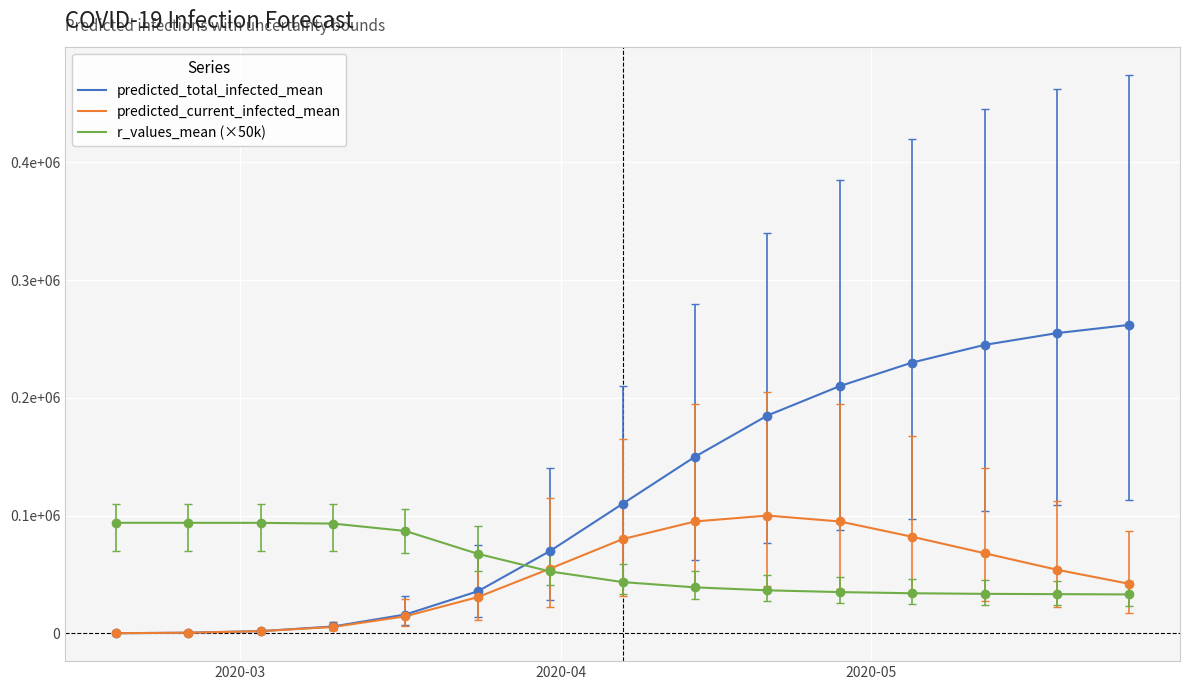

What is the difference between the second highest and second lowest values in the predicted_current_infected_mean series?

94521